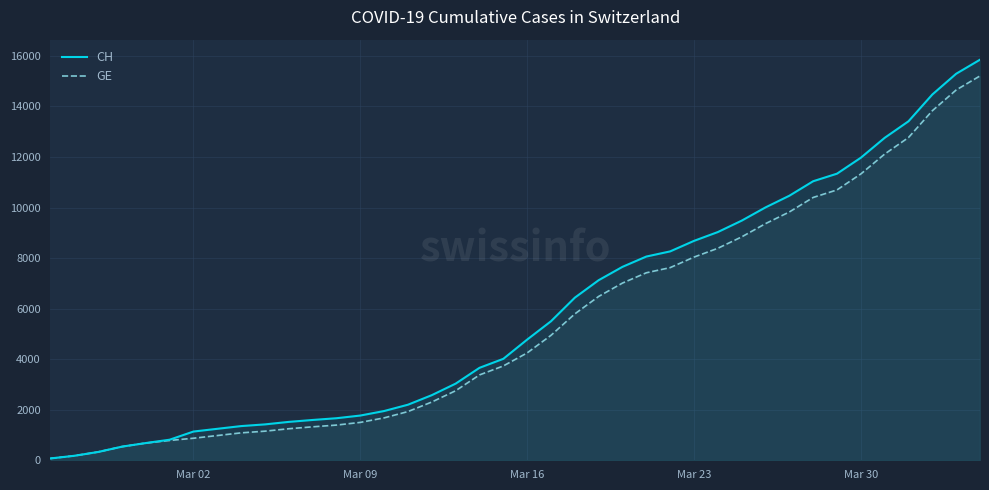

Which series has the largest range (max minus min)?

CH